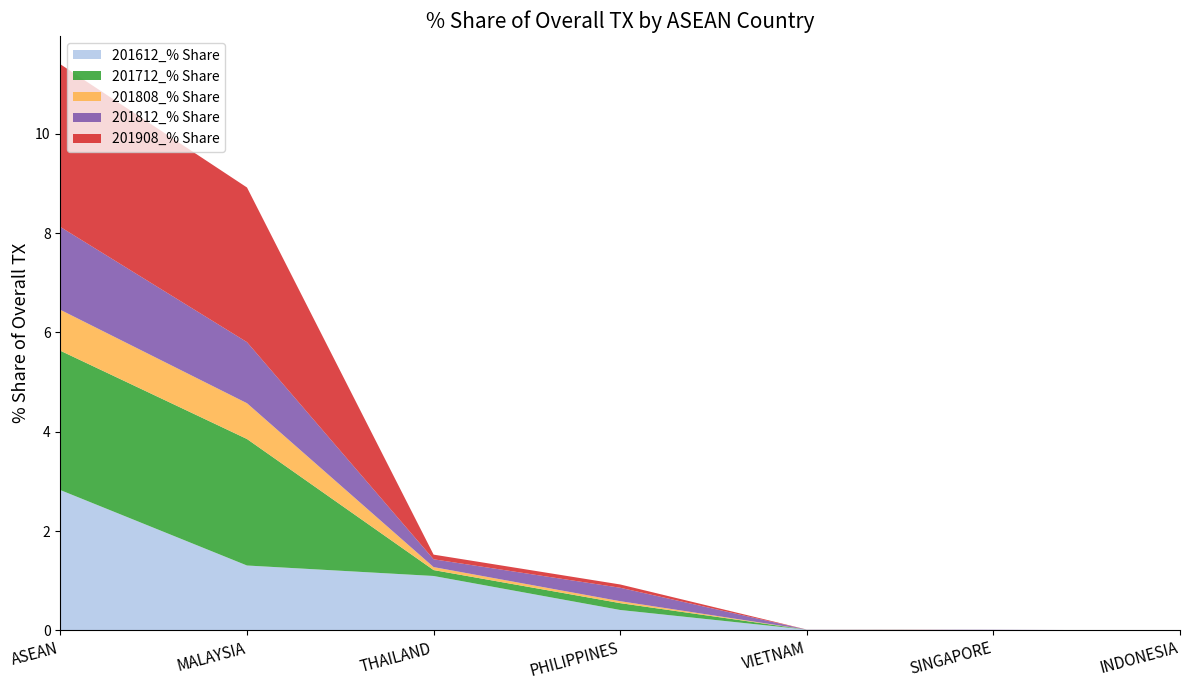

Reading left to right, extract all data points from this chart.

201612_% Share: ASEAN=2.8	MALAYSIA=1.3	THAILAND=1.1	PHILIPPINES=0.4	VIETNAM=0.0	SINGAPORE=0.0	INDONESIA=0.0
201712_% Share: ASEAN=2.8	MALAYSIA=2.5	THAILAND=0.1	PHILIPPINES=0.1	VIETNAM=0.0	SINGAPORE=0.0	INDONESIA=0.0
201808_% Share: ASEAN=0.8	MALAYSIA=0.7	THAILAND=0.1	PHILIPPINES=0.0	VIETNAM=0.0	SINGAPORE=0.0	INDONESIA=0.0
201812_% Share: ASEAN=1.7	MALAYSIA=1.2	THAILAND=0.2	PHILIPPINES=0.3	VIETNAM=0.0	SINGAPORE=0.0	INDONESIA=0.0
201908_% Share: ASEAN=3.3	MALAYSIA=3.1	THAILAND=0.1	PHILIPPINES=0.1	VIETNAM=0.0	SINGAPORE=0.0	INDONESIA=0.0